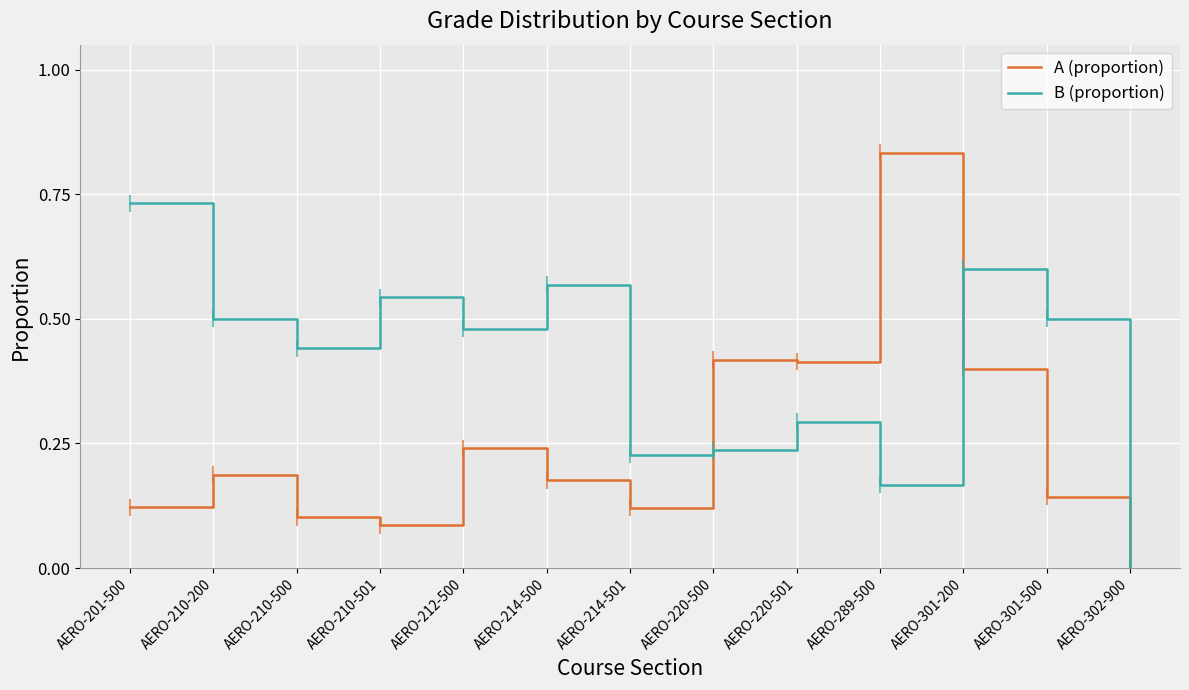

Which series has the largest total across all categories?

B (proportion)